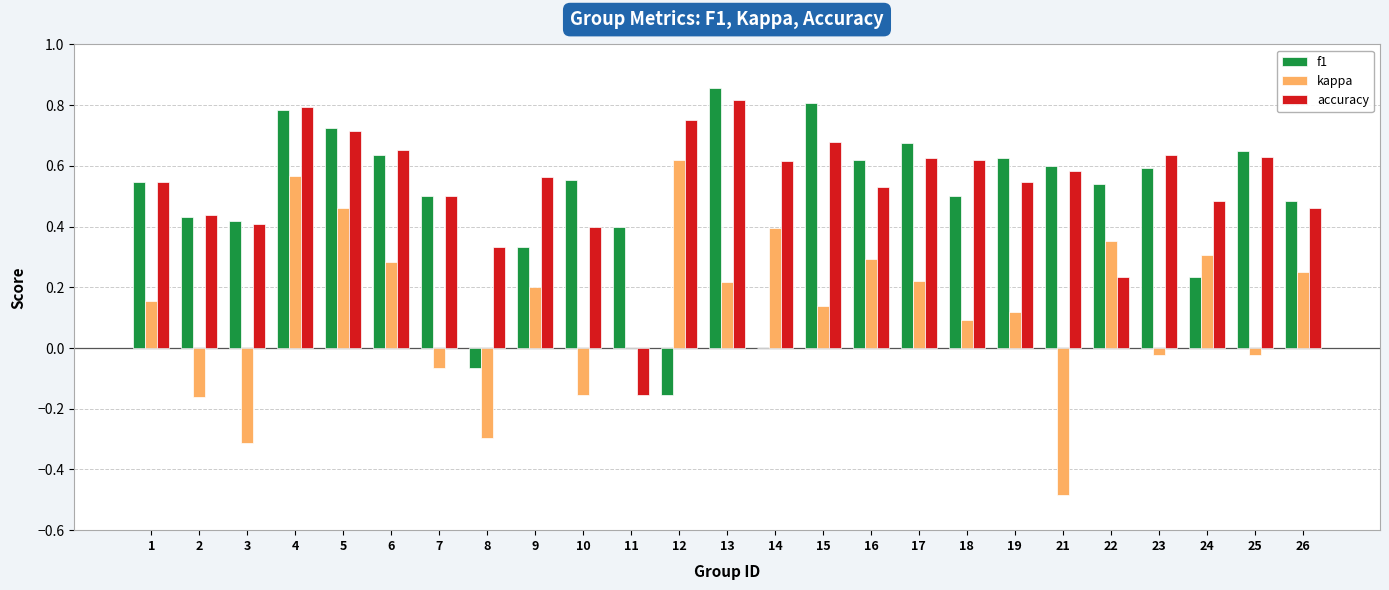

Which series changed the most between 14 and 26?

f1